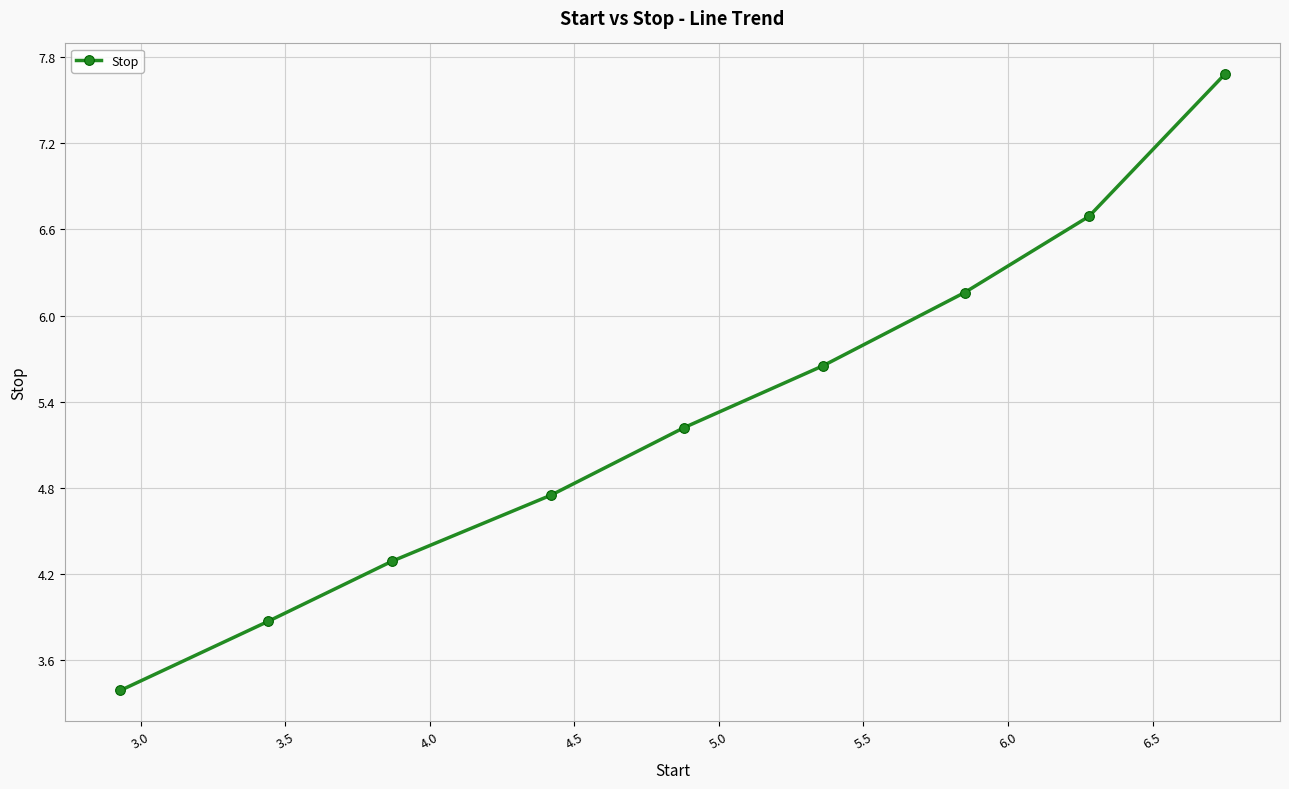

True or false: the data has more than 2 interior local peaks.

False